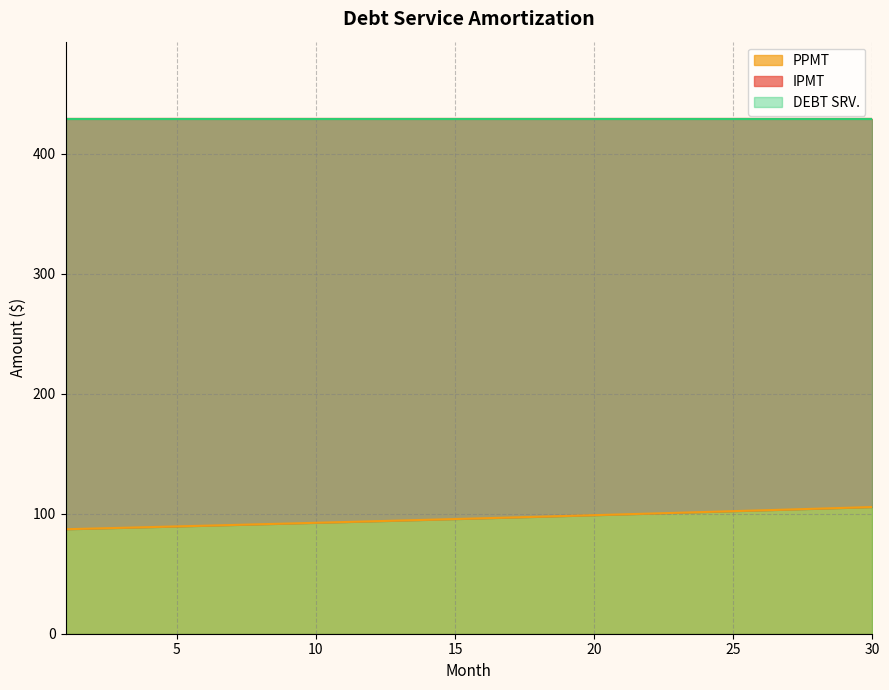

True or false: DEBT SRV. has more than 0 points higher than both neighbors.

False